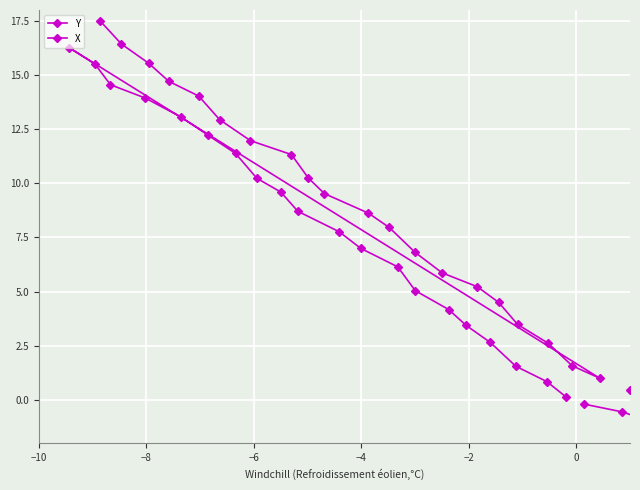

Is the value of X at 19 greater than the value of Y at 24?

No